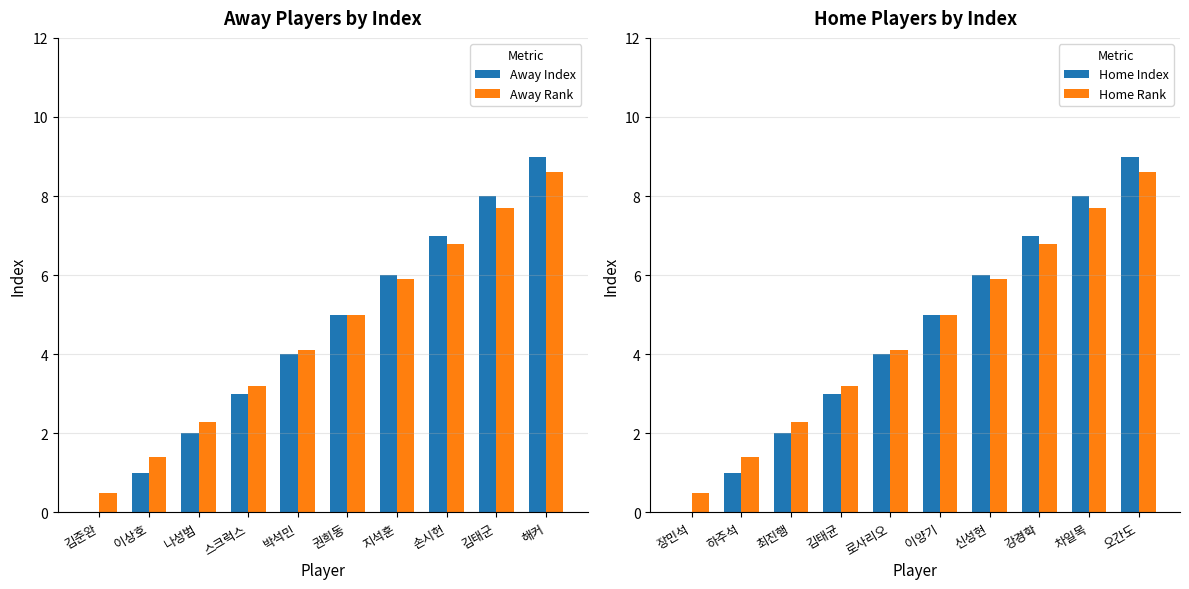

Does the chart contain any negative values?

No